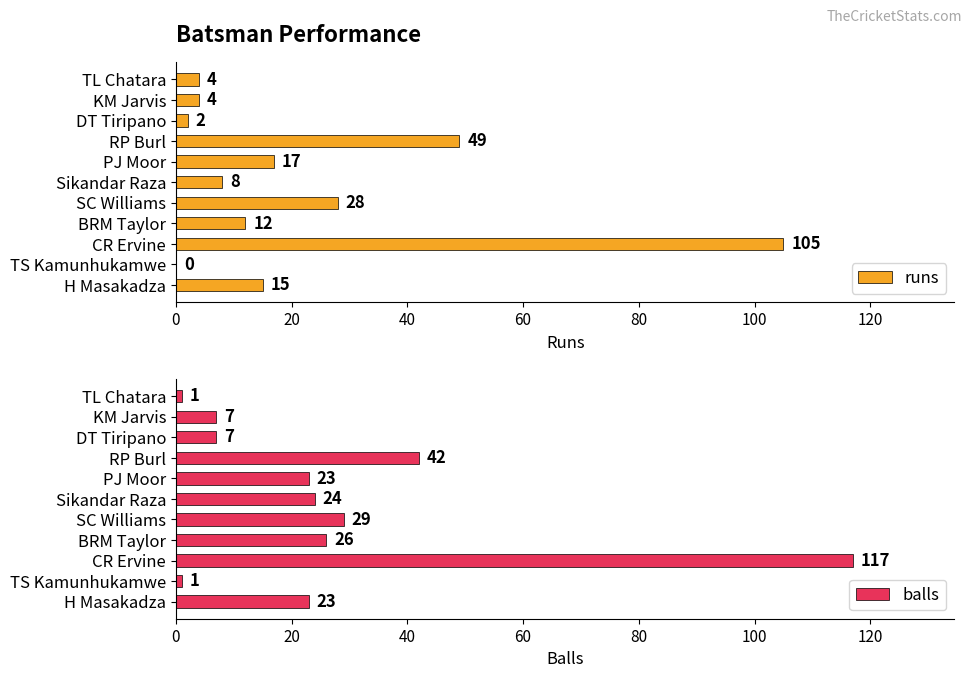

Is it true that runs equals 28 at SC Williams?

True